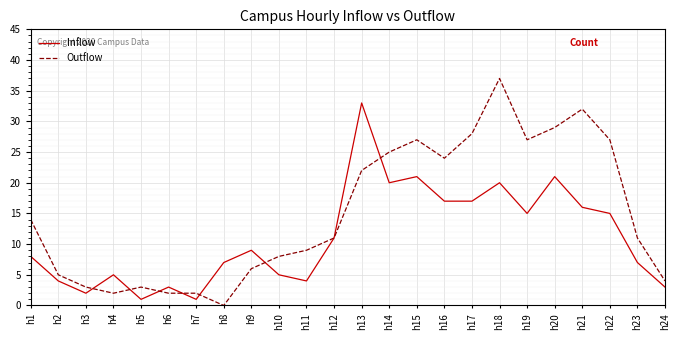

Which series has the largest range (max minus min)?

Outflow